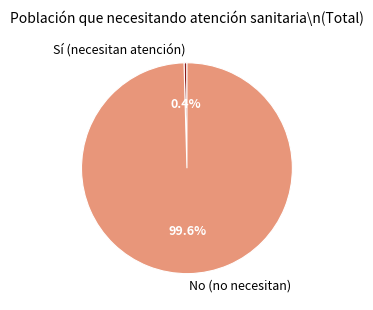

Combined, do No (no necesitan) and Sí (necesitan atención) account for over 50%?

Yes